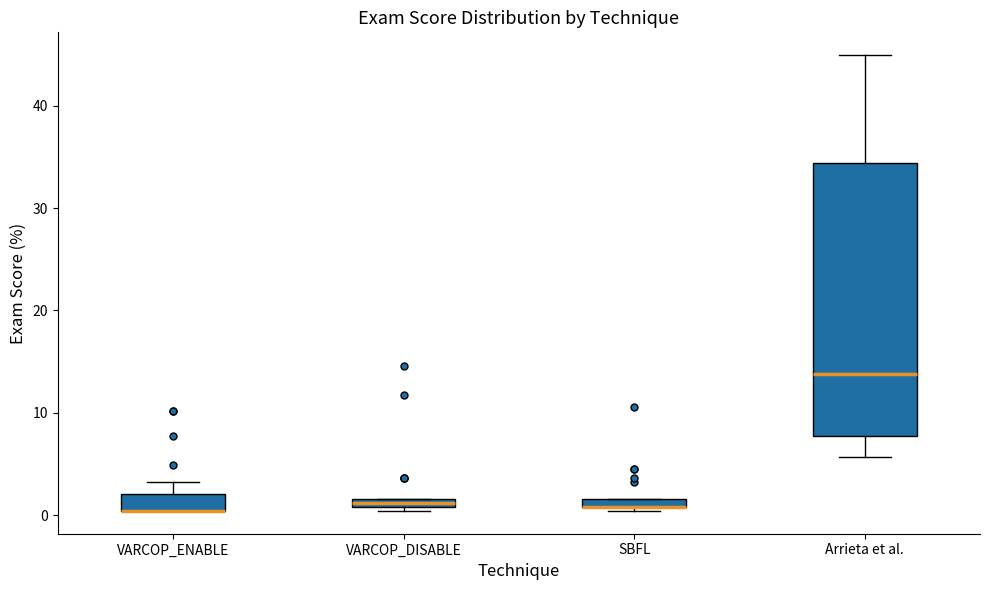

Where is the upper edge of the box for VARCOP_ENABLE on the y-axis? The values are not printed on the chart, so give them approximately, as read against the axis.

2